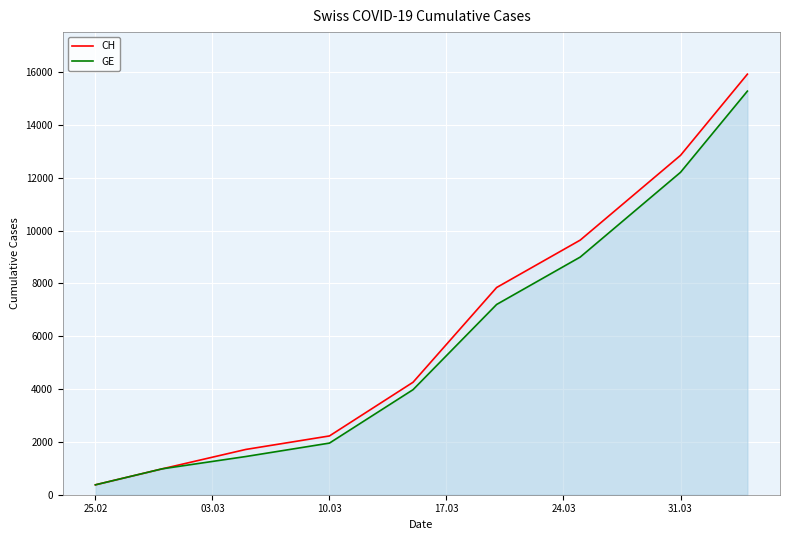

True or false: GE and CH cross at least once.

False